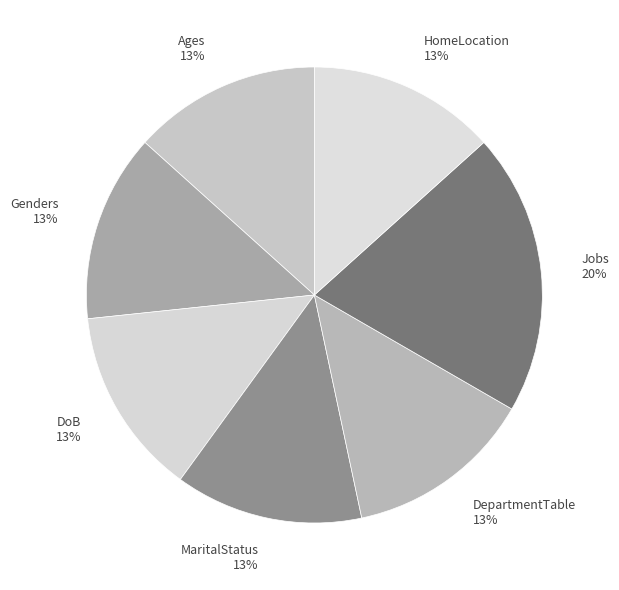

What percentage is the MaritalStatus slice, to the nearest percent?

13%